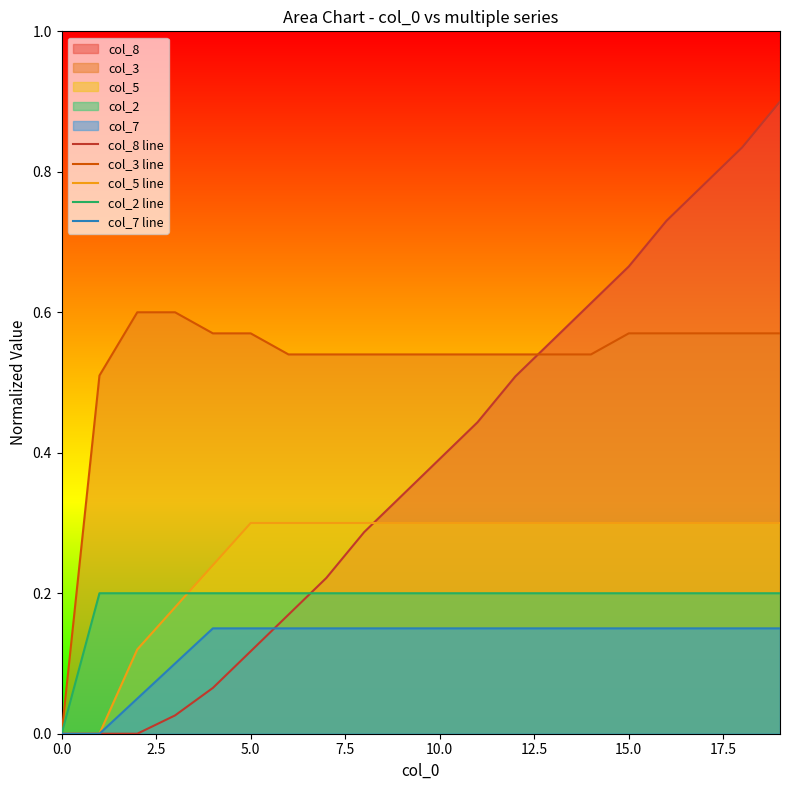

Does the chart have visible grid lines?

No